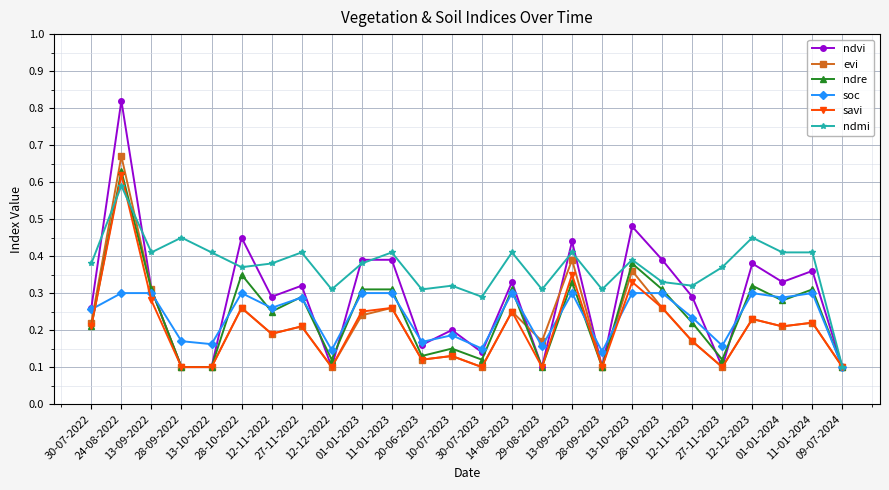

Where do ndmi and ndre first cross each other?

30-07-2022 and 24-08-2022